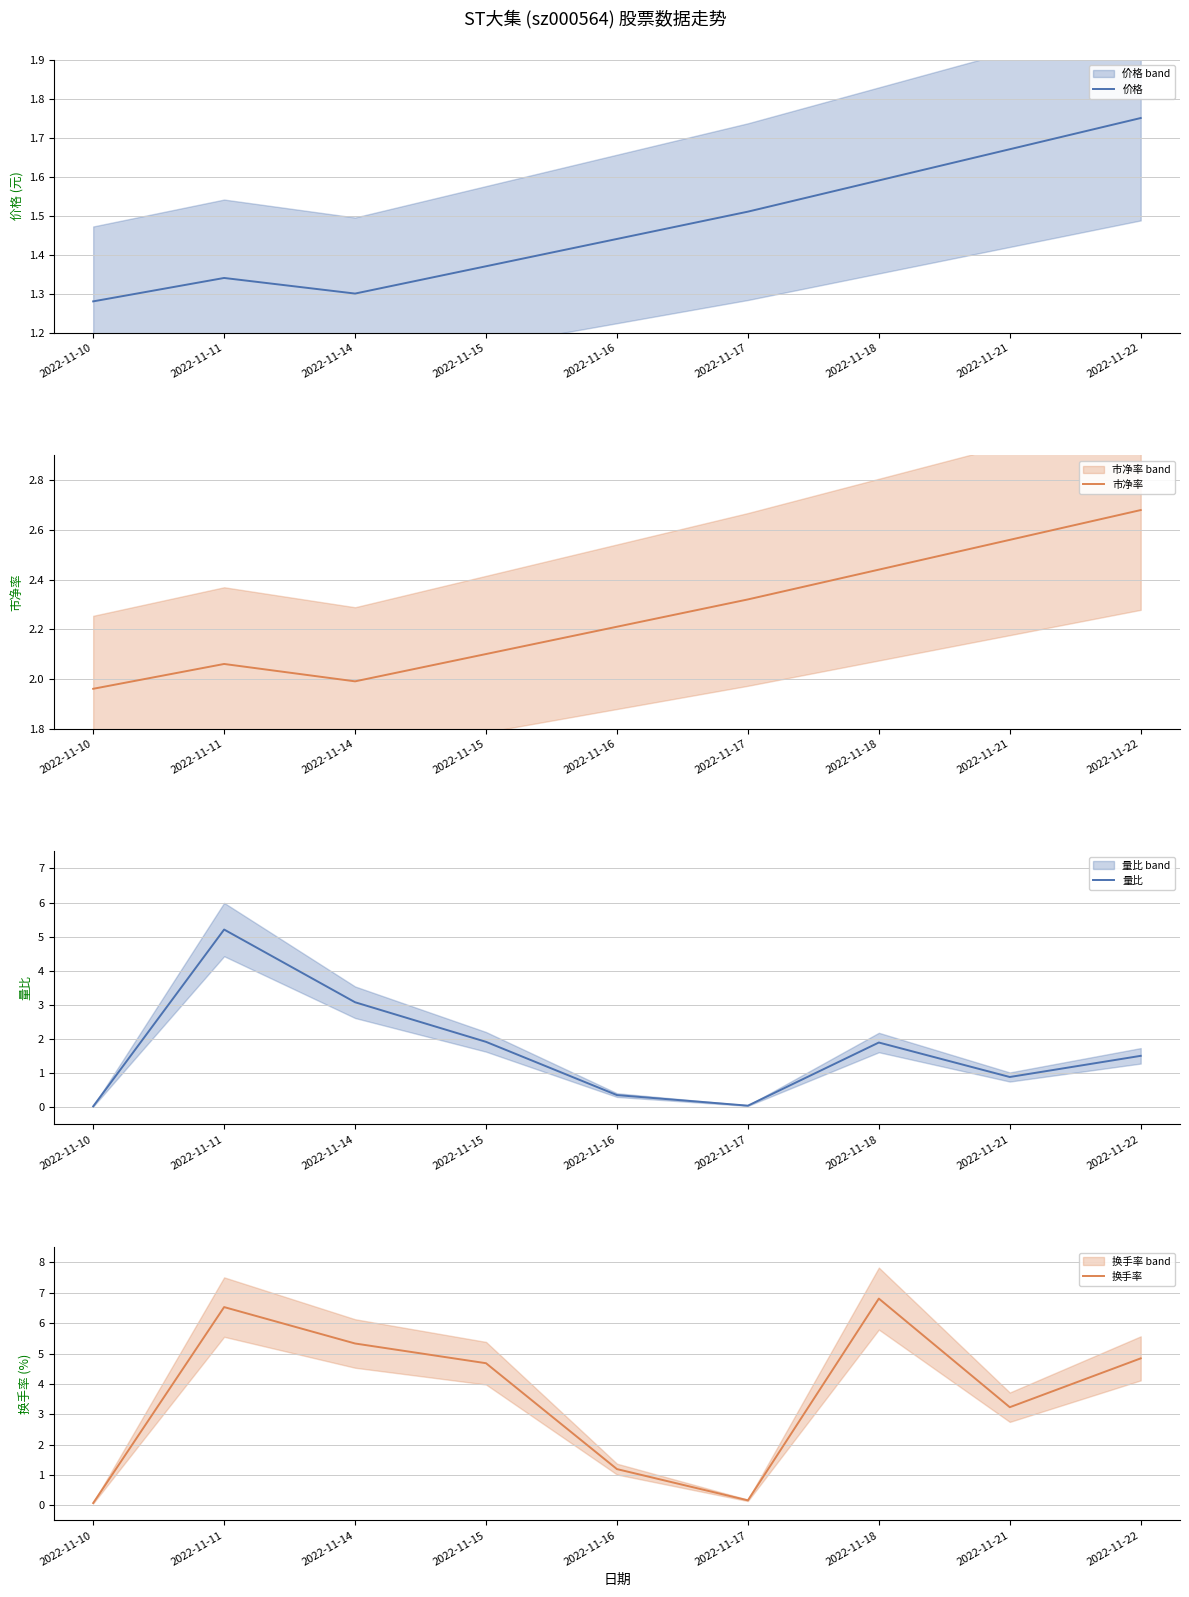

At which category is the sum across all series the highest?

2022-11-11